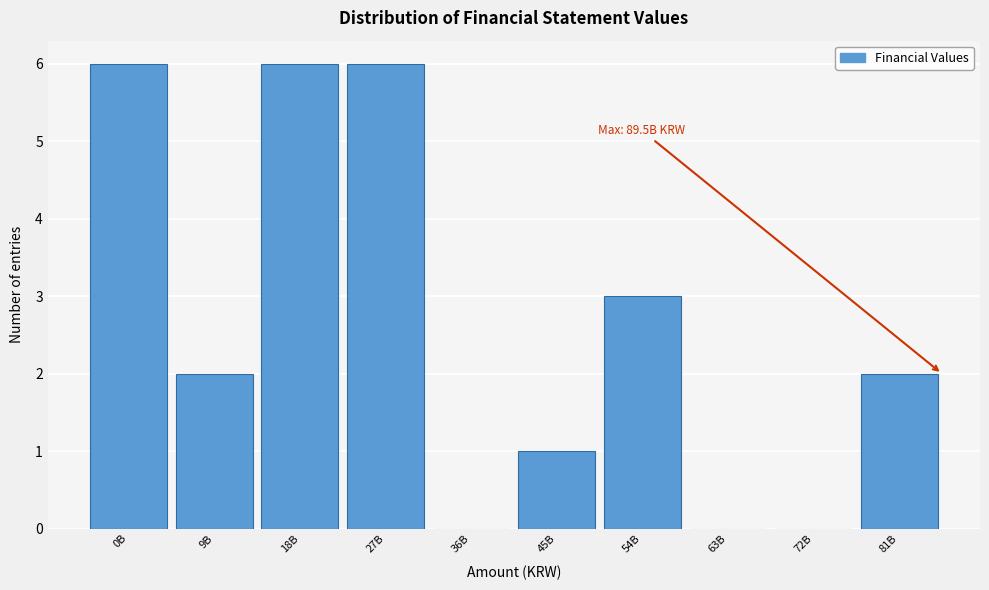

Reading left to right, extract all data points from this chart.

0B=6	9B=2	18B=6	27B=6	36B=0	45B=1	54B=3	63B=0	72B=0	81B=2